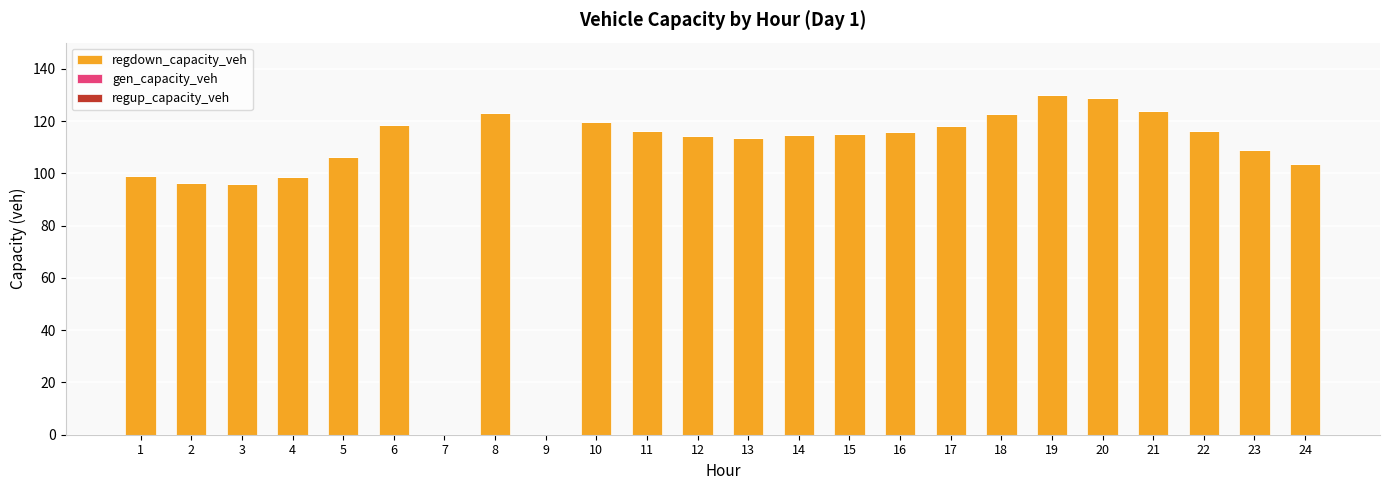

What is the sum of all values?

2498.7